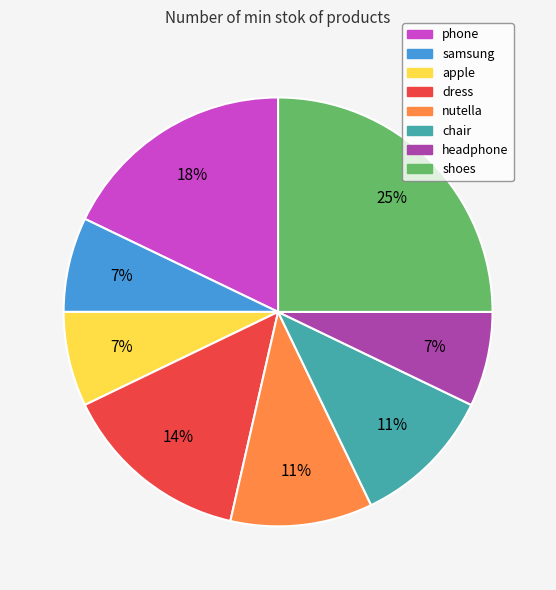

To the nearest percent, what portion does chair represent?

11%